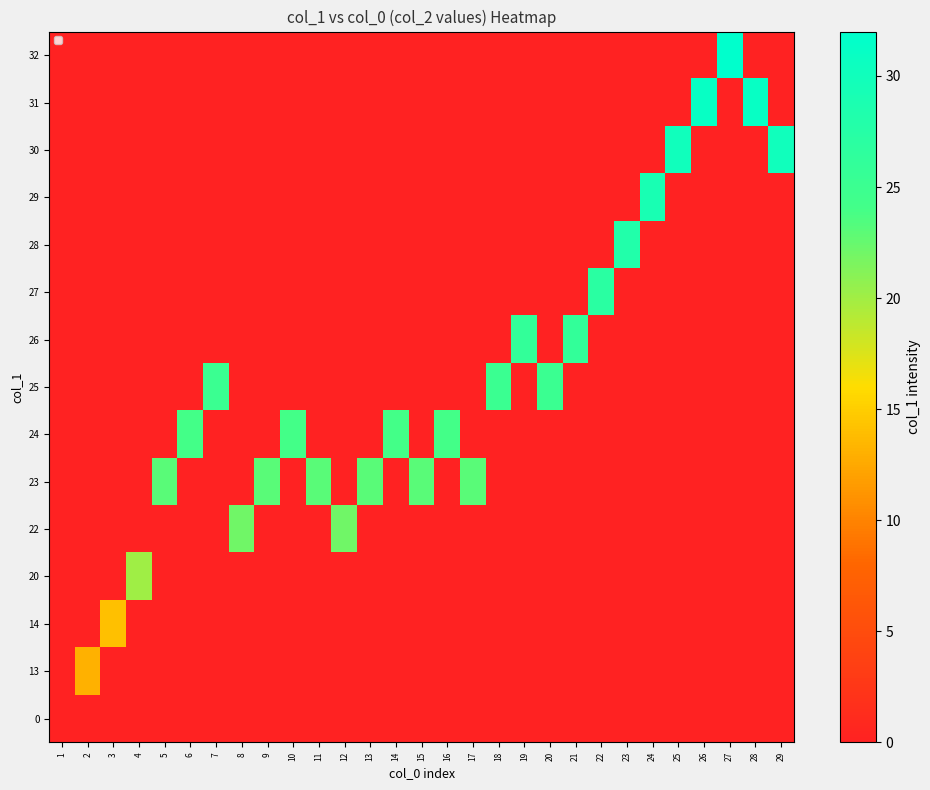

At which category is the sum across all series the highest?

27